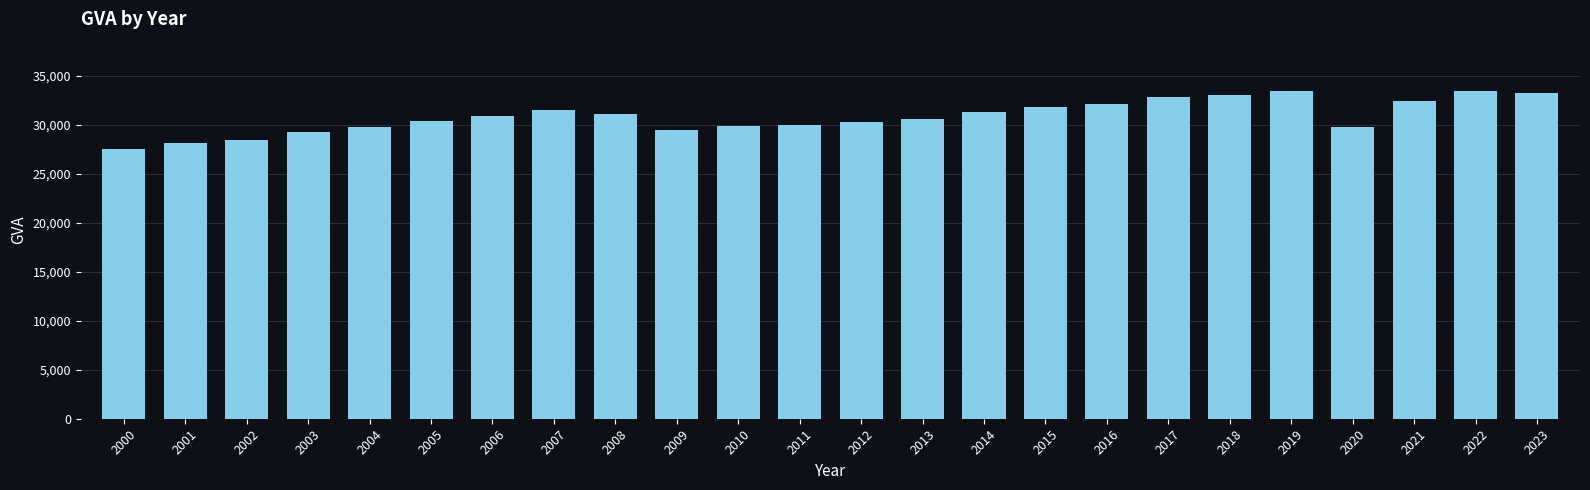

What is the approximate value at 2016, to the nearest 10?

32160